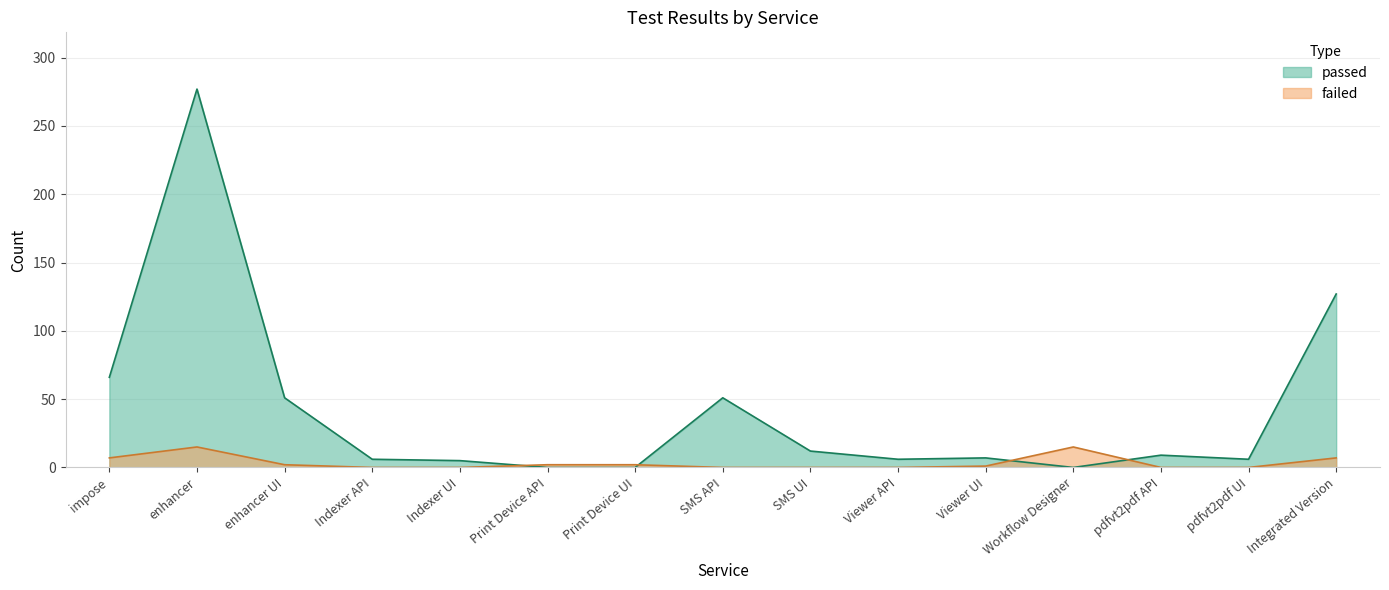

How many times do failed and passed cross each other?

4